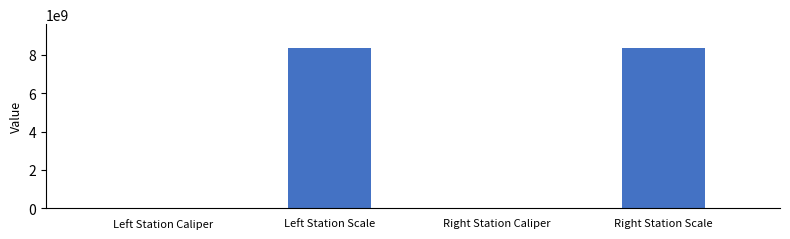

Which has a higher value, Right Station Caliper or Right Station Scale?

Right Station Scale